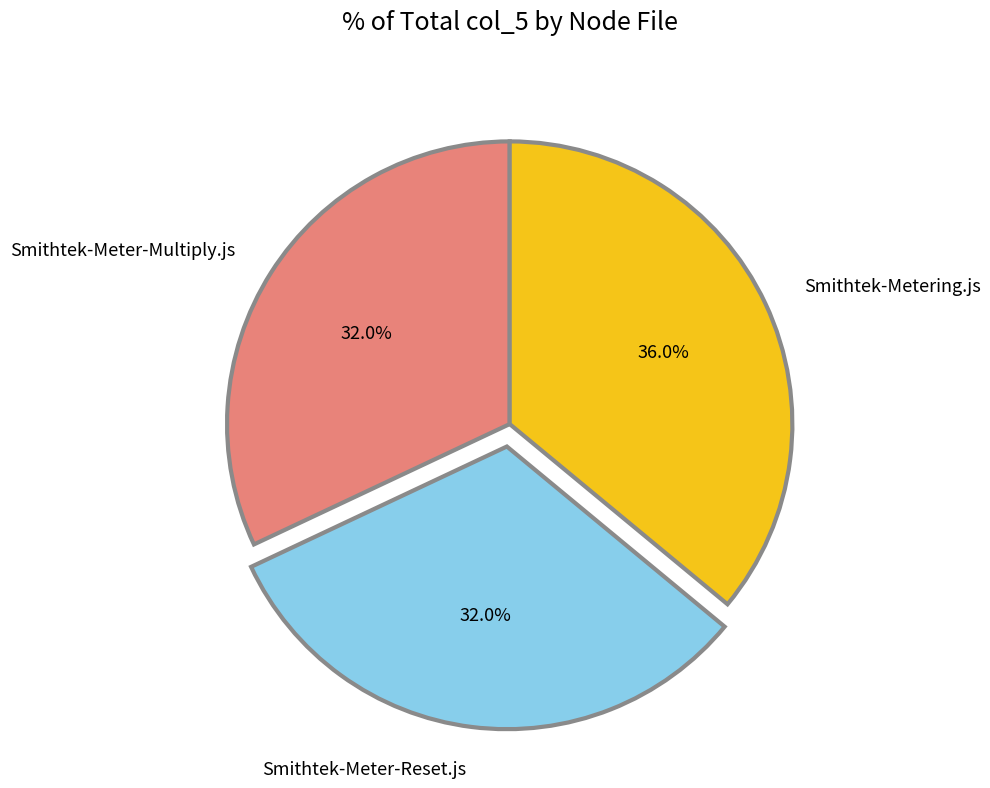

Count the number of slices in the pie.

3